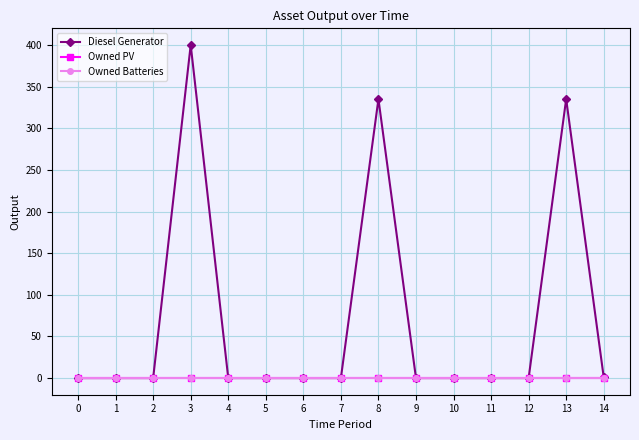

Does the chart have visible grid lines?

Yes